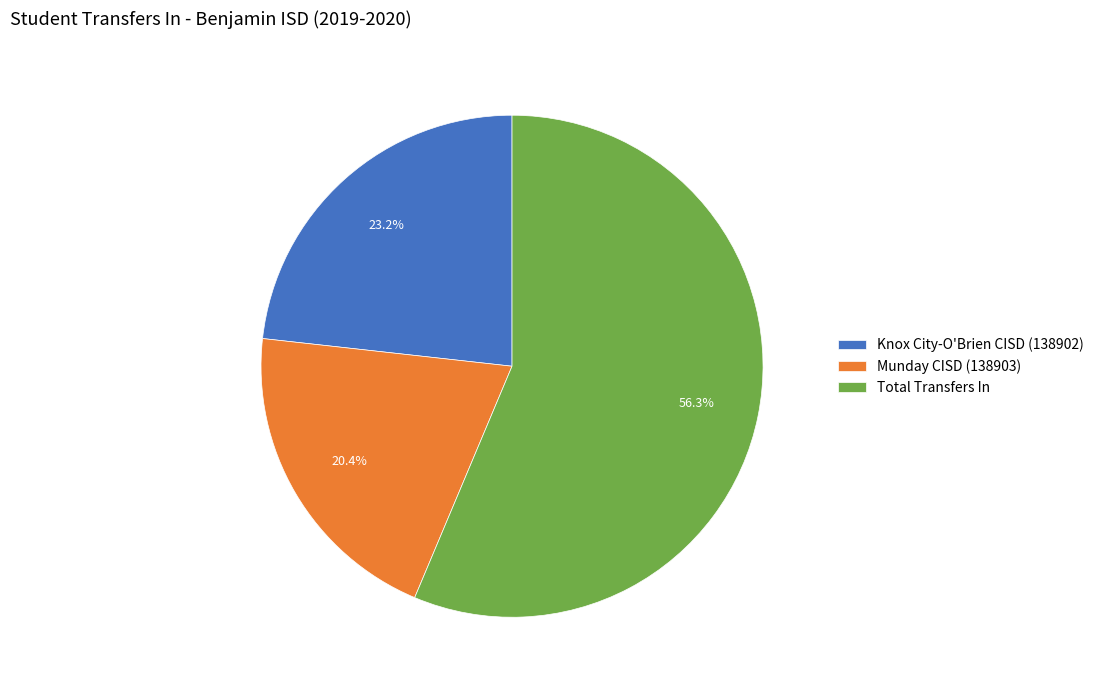

Which slice represents more than half of the pie?

Total Transfers In